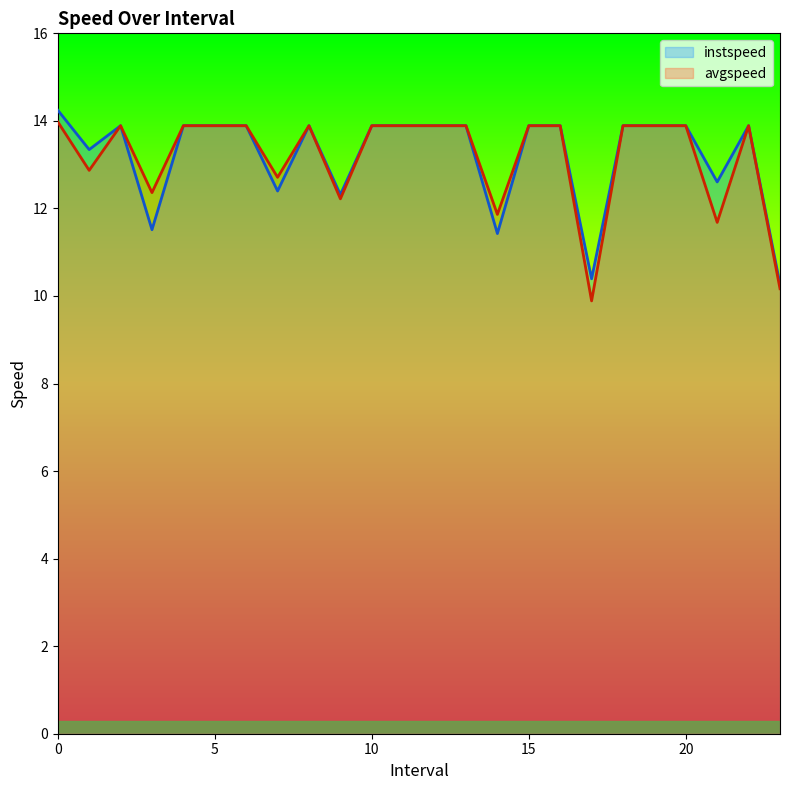

What is the label of the 13th point from the right?

11.0